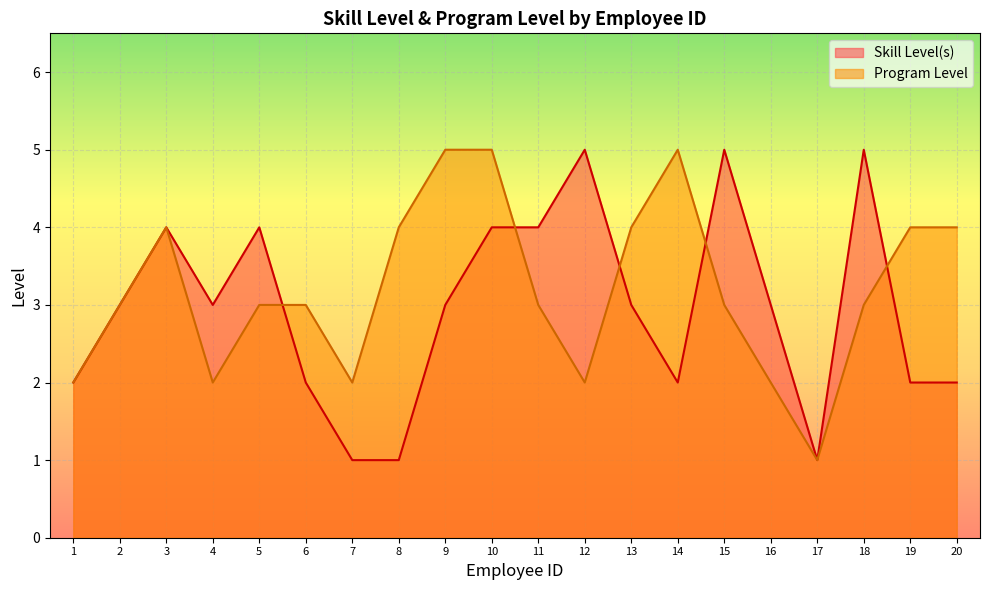

How many data points does each series have?

20